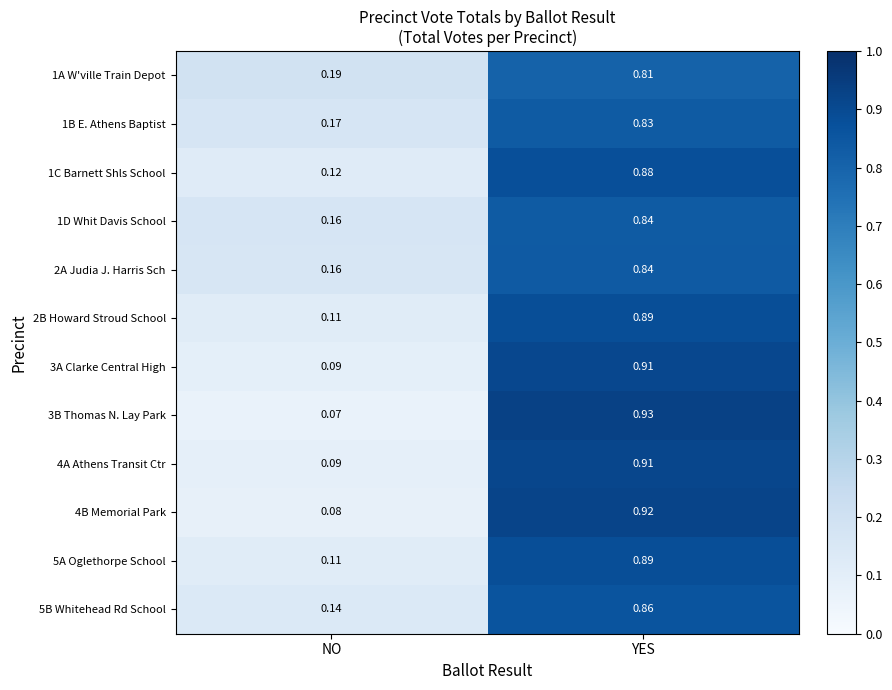

Which label corresponds to the smallest value in the chart?

NO